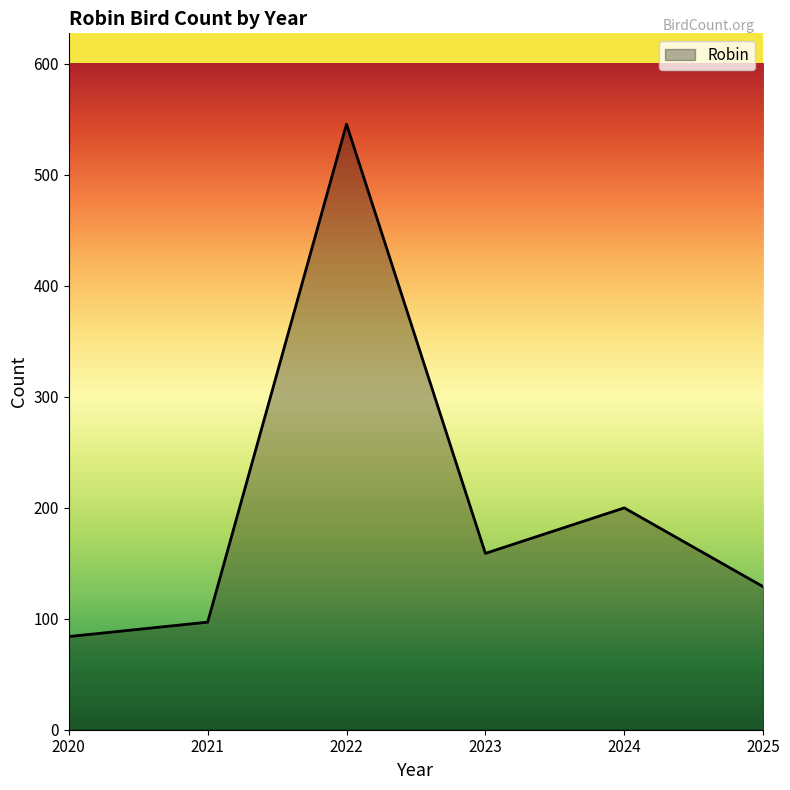

Reading left to right, what are all the values shown in this chart?

2020=84	2021=97	2022=546	2023=159	2024=200	2025=129